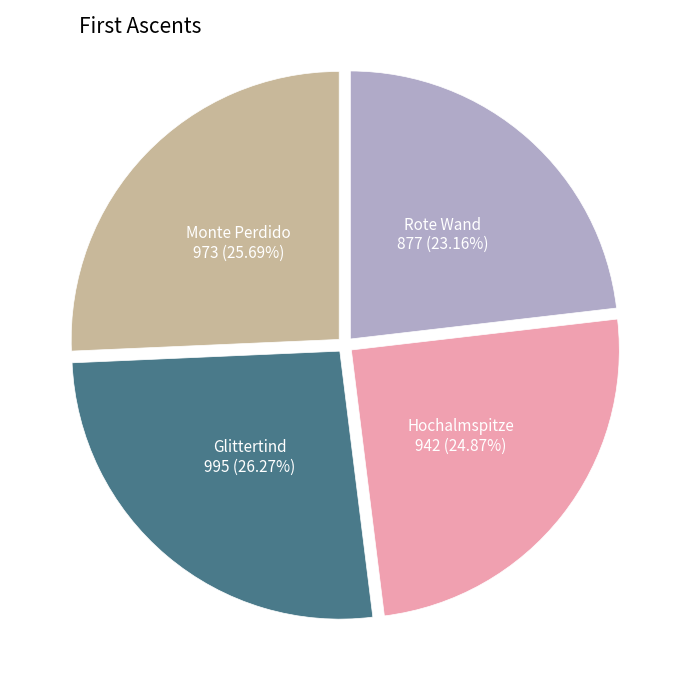

How many slices are in this pie chart?

4